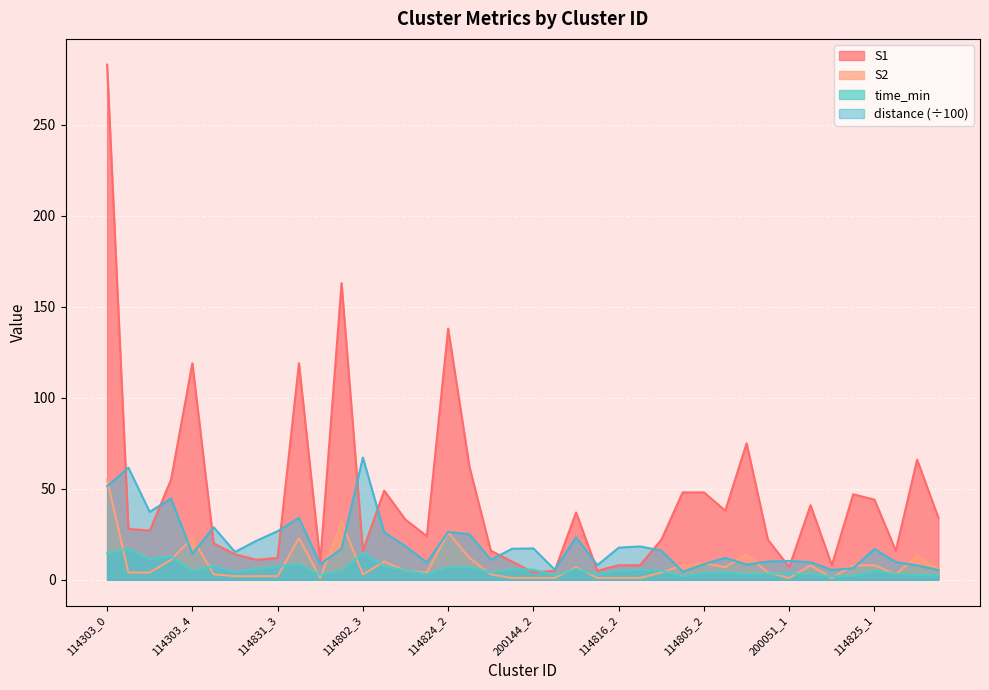

What is the average value of the S2 series?

8.3